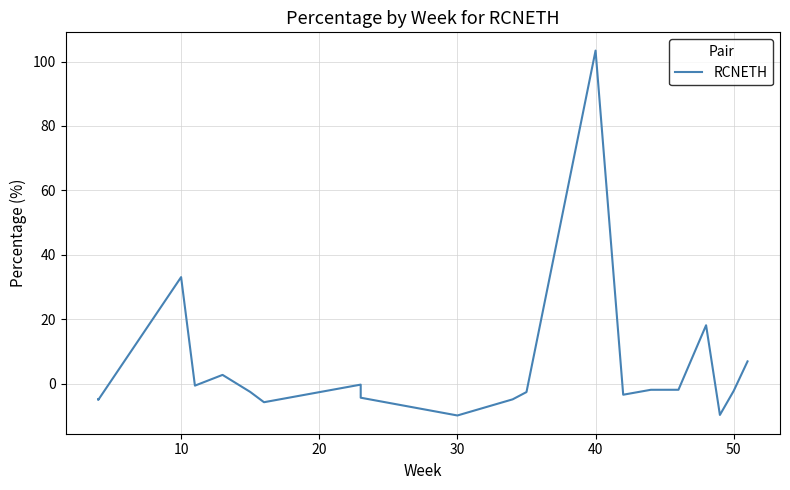

What is the maximum value shown in the chart?

103.4